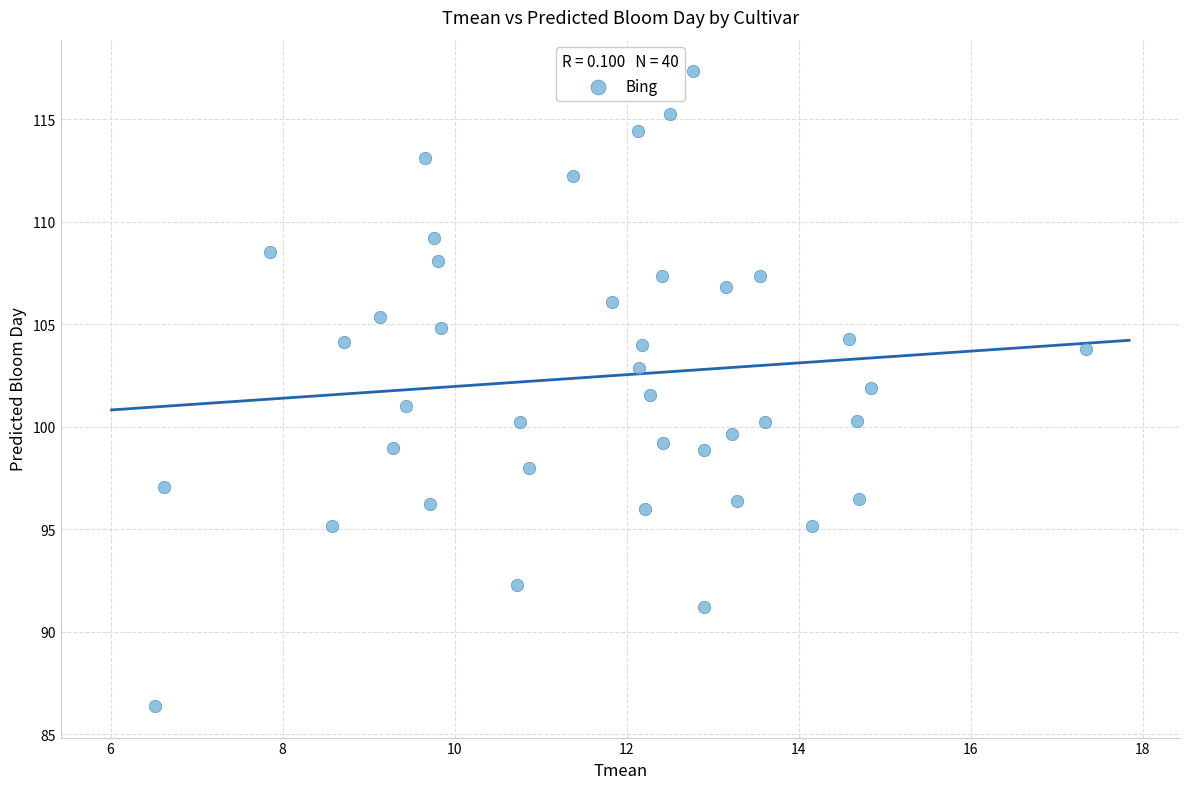

What is the range of Y values (max minus min)?

31.0